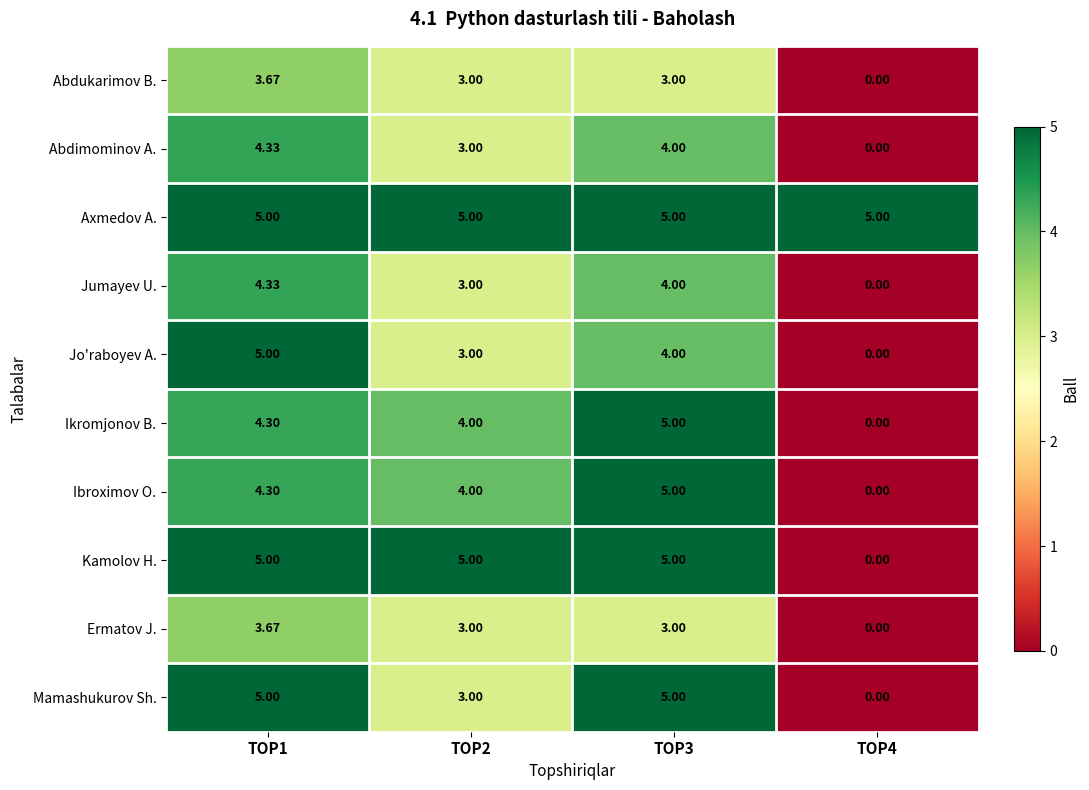

Which series has the largest total across all categories?

Axmedov A.